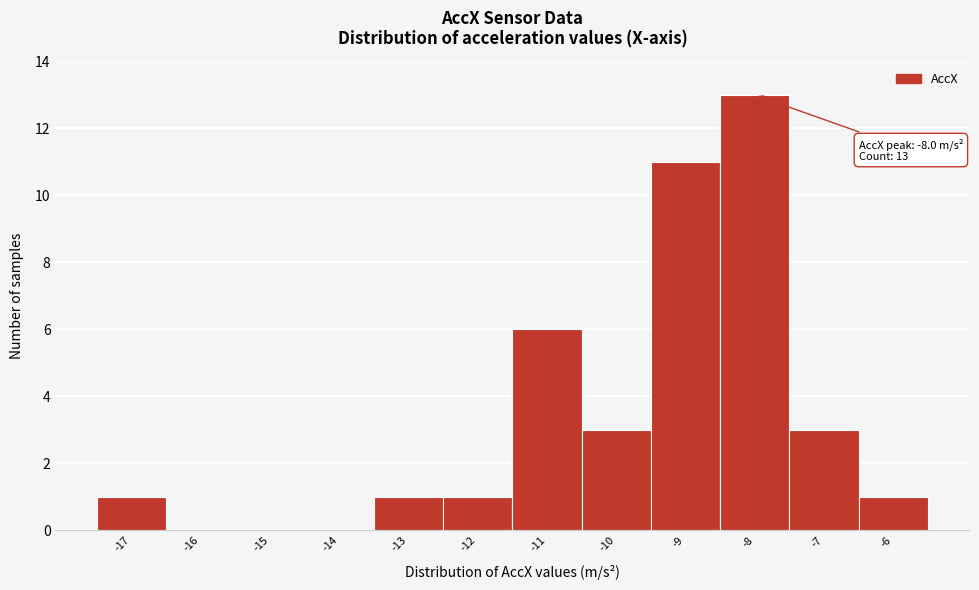

Which range on the x-axis has the tallest bar?

-8.5 to -7.5